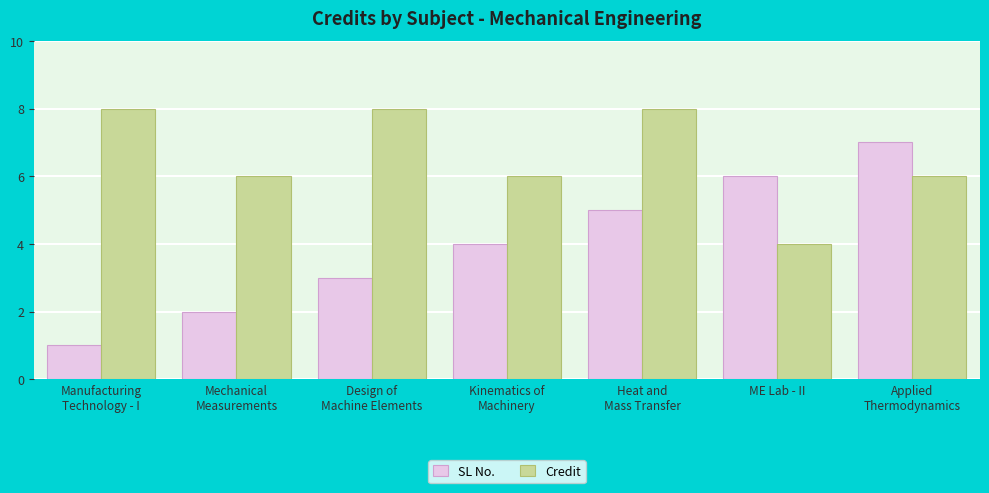

The SL No. series shows 4 at Kinematics of
Machinery. True or false?

True